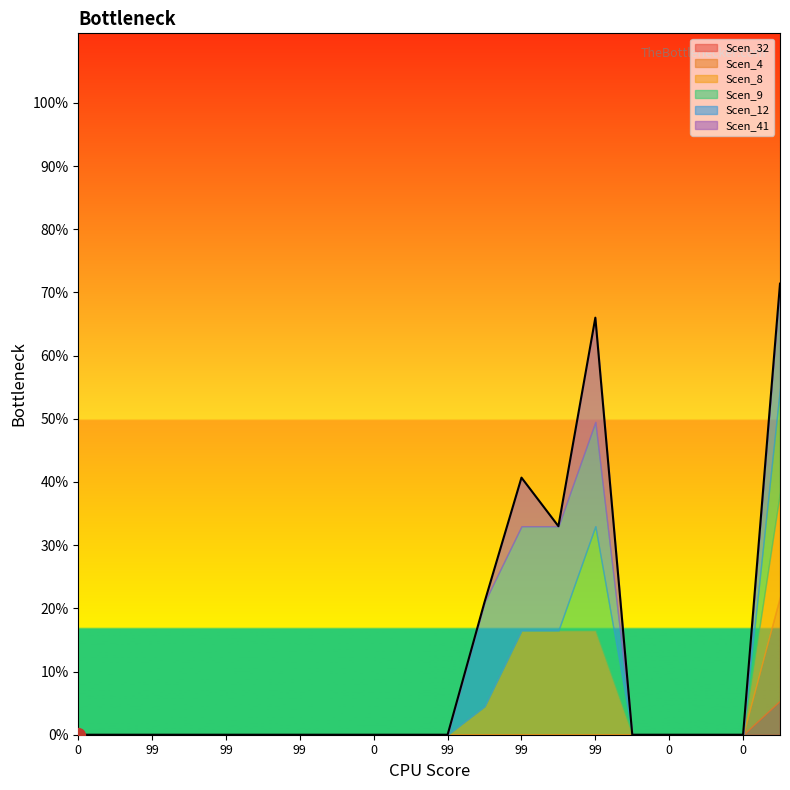

How many lines are shown in the chart?

6